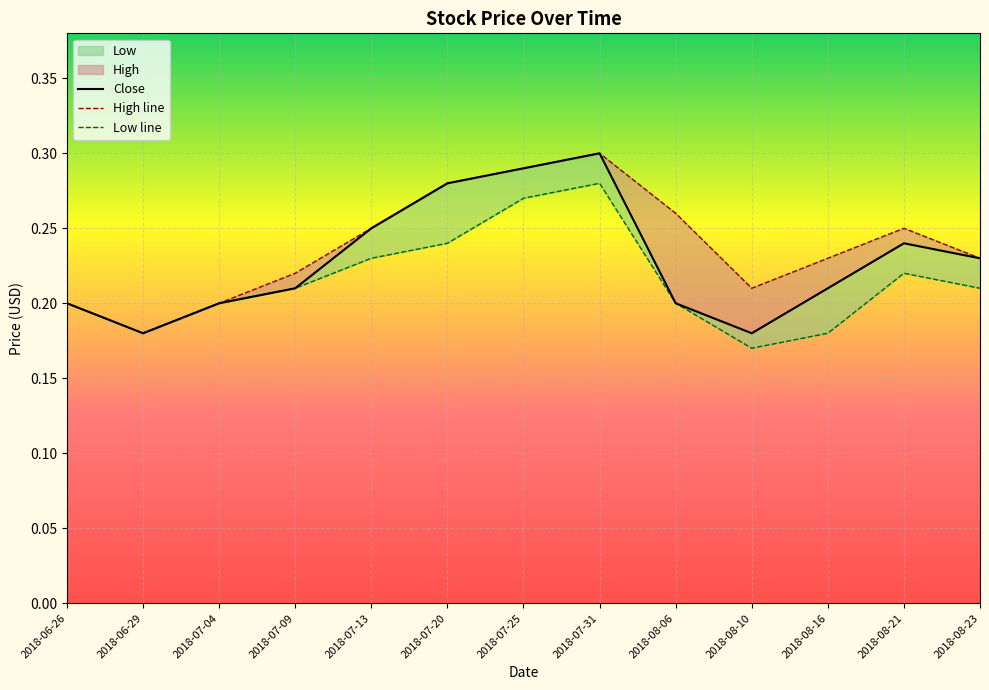

At which category is the sum across all series the highest?

2018-07-31